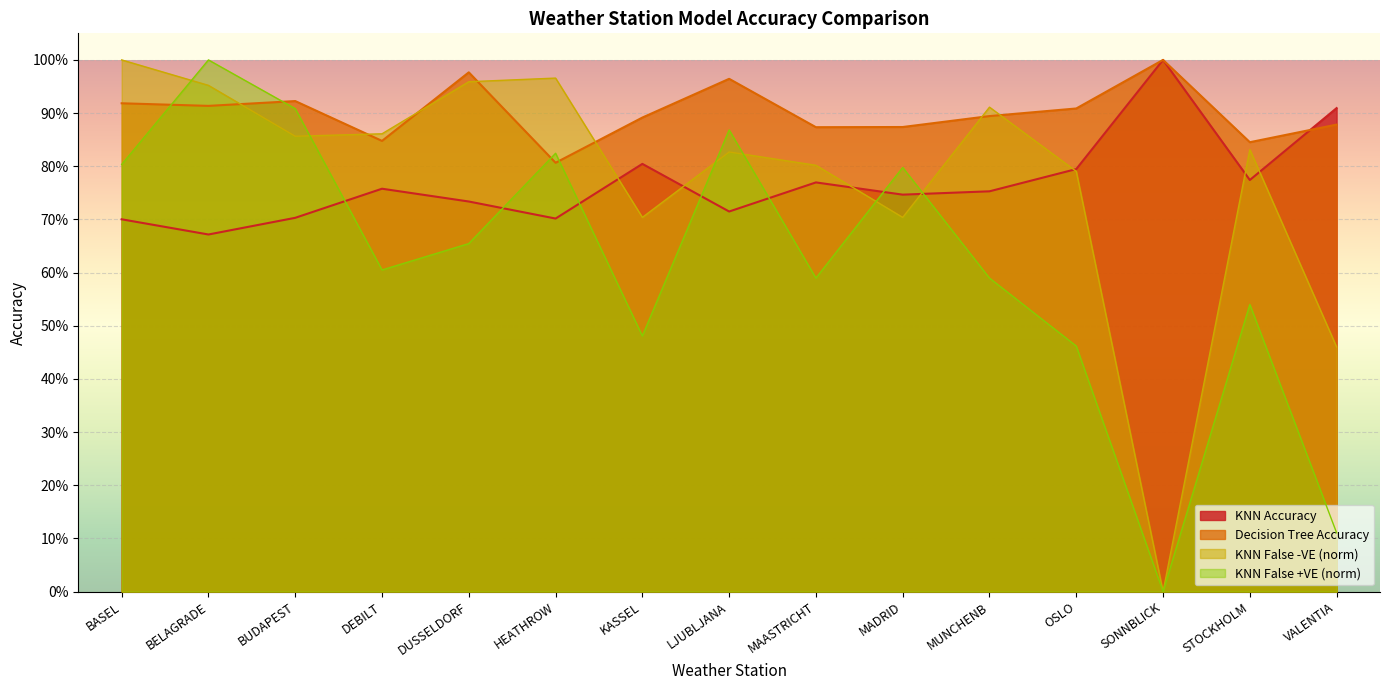

Is it true that KNN False Negative equals 1.3 at DUSSELDORF?

False